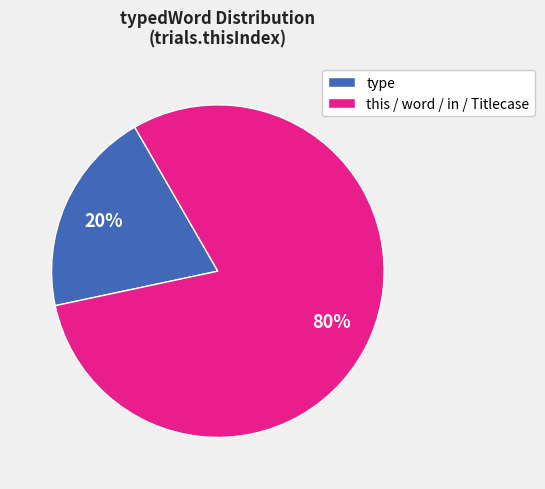

What is the majority slice?

this / word / in / Titlecase